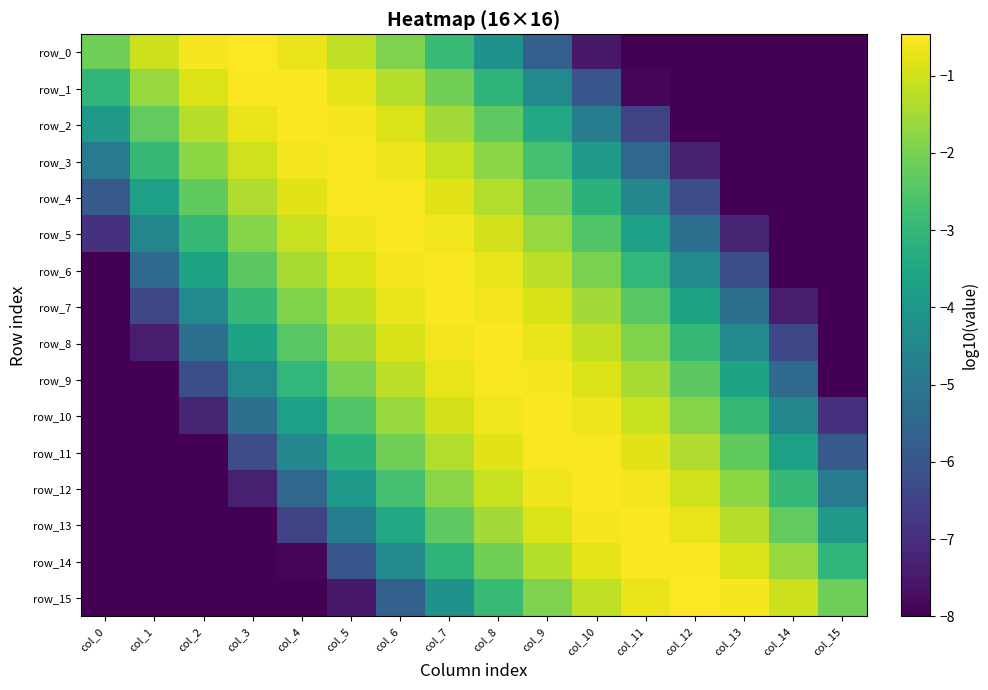

Reading right to left, what are all the values shown in this chart?

row_0: -8.0	-8.0	-8.0	-8.0	-8.0	-7.5	-5.7	-4.2	-2.9	-1.9	-1.2	-0.7	-0.5	-0.6	-1.0	-2.1
row_1: -8.0	-8.0	-8.0	-8.0	-7.9	-6.0	-4.4	-3.1	-2.1	-1.3	-0.8	-0.5	-0.5	-0.9	-1.6	-3.0
row_2: -8.0	-8.0	-8.0	-8.0	-6.5	-4.8	-3.5	-2.3	-1.5	-0.9	-0.6	-0.5	-0.7	-1.3	-2.3	-3.9
row_3: -8.0	-8.0	-8.0	-7.3	-5.4	-3.9	-2.7	-1.8	-1.1	-0.7	-0.5	-0.6	-1.0	-1.8	-3.0	-4.9
row_4: -8.0	-8.0	-8.0	-6.2	-4.5	-3.2	-2.1	-1.3	-0.8	-0.5	-0.5	-0.8	-1.4	-2.3	-3.7	-5.9
row_5: -8.0	-8.0	-7.2	-5.3	-3.7	-2.5	-1.6	-1.0	-0.6	-0.5	-0.7	-1.1	-1.8	-2.9	-4.5	-6.9
row_6: -8.0	-8.0	-6.2	-4.4	-3.0	-2.0	-1.2	-0.7	-0.5	-0.6	-0.9	-1.4	-2.4	-3.6	-5.4	-8.0
row_7: -8.0	-7.4	-5.2	-3.6	-2.4	-1.5	-0.9	-0.6	-0.5	-0.7	-1.2	-1.9	-2.9	-4.4	-6.4	-8.0
row_8: -8.0	-6.4	-4.4	-2.9	-1.9	-1.2	-0.7	-0.5	-0.6	-0.9	-1.5	-2.4	-3.6	-5.2	-7.4	-8.0
row_9: -8.0	-5.4	-3.6	-2.4	-1.4	-0.9	-0.6	-0.5	-0.7	-1.2	-2.0	-3.0	-4.4	-6.2	-8.0	-8.0
row_10: -6.9	-4.5	-2.9	-1.8	-1.1	-0.7	-0.5	-0.6	-1.0	-1.6	-2.5	-3.7	-5.3	-7.2	-8.0	-8.0
row_11: -5.9	-3.7	-2.3	-1.4	-0.8	-0.5	-0.5	-0.8	-1.3	-2.1	-3.2	-4.5	-6.2	-8.0	-8.0	-8.0
row_12: -4.9	-3.0	-1.8	-1.0	-0.6	-0.5	-0.7	-1.1	-1.8	-2.7	-3.9	-5.4	-7.3	-8.0	-8.0	-8.0
row_13: -3.9	-2.3	-1.3	-0.7	-0.5	-0.6	-0.9	-1.5	-2.3	-3.5	-4.8	-6.5	-8.0	-8.0	-8.0	-8.0
row_14: -3.0	-1.6	-0.9	-0.5	-0.5	-0.8	-1.3	-2.1	-3.1	-4.4	-6.0	-7.9	-8.0	-8.0	-8.0	-8.0
row_15: -2.1	-1.0	-0.6	-0.5	-0.7	-1.2	-1.9	-2.9	-4.2	-5.7	-7.5	-8.0	-8.0	-8.0	-8.0	-8.0